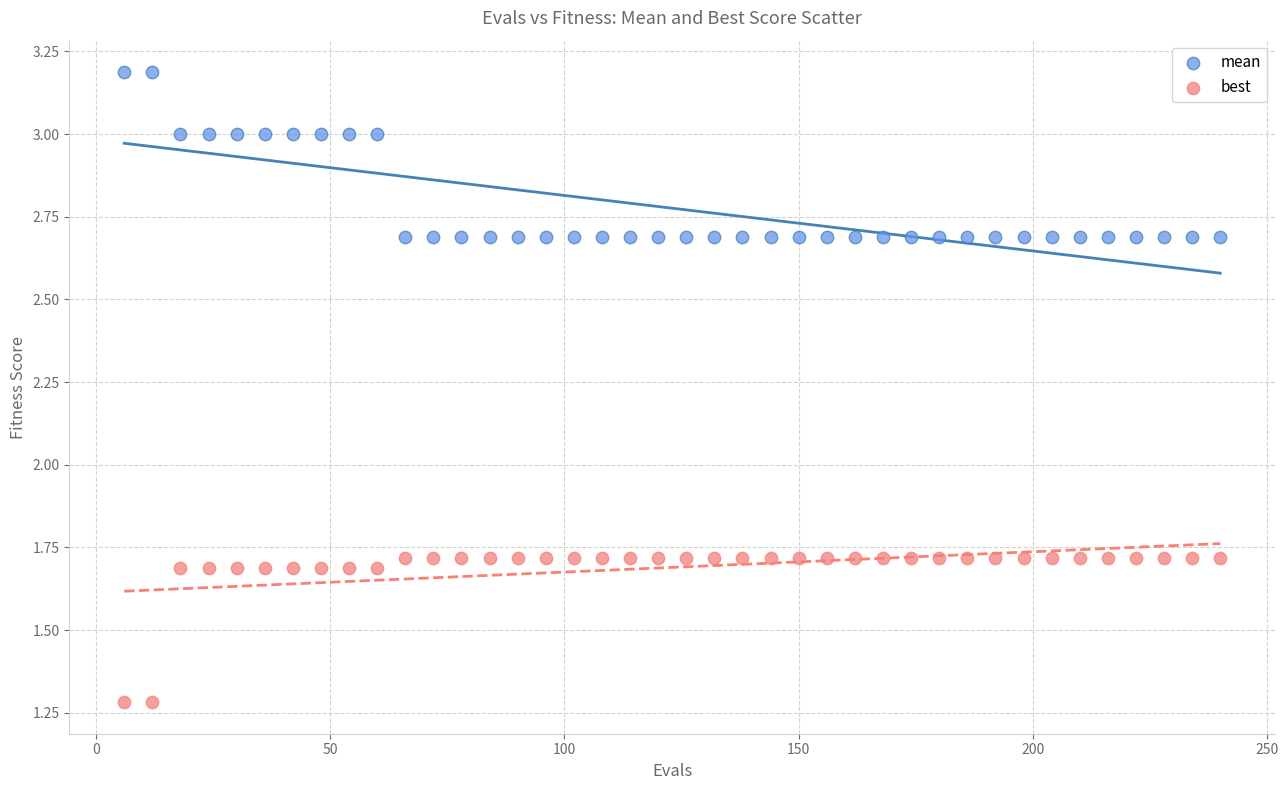

Across all data points, what is the range of Y values (max minus min)?

1.9